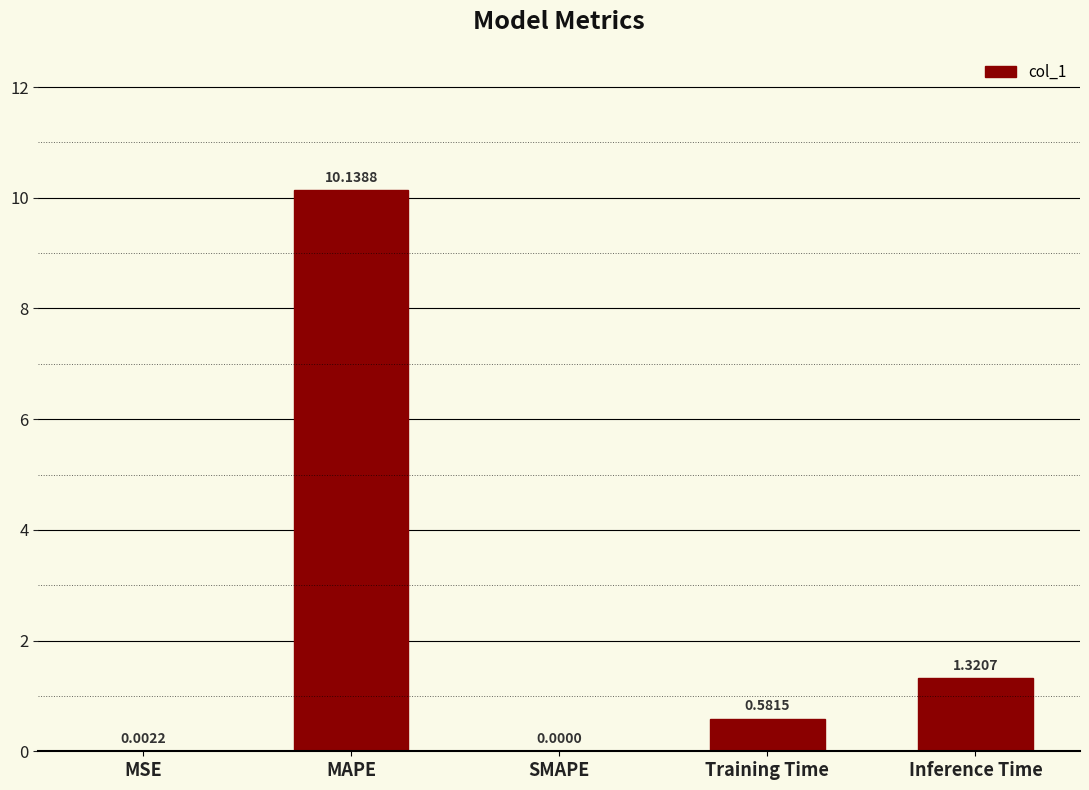

How many positive values are there?

4